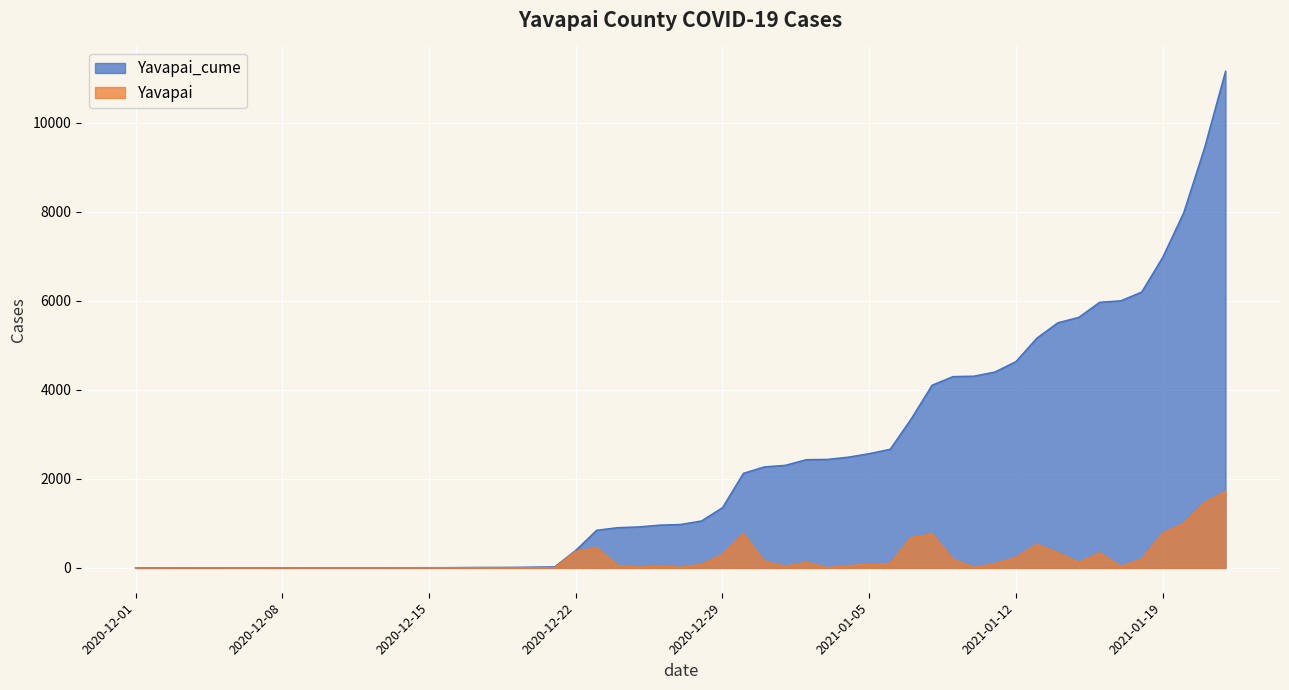

Read the Yavapai_cume value at 2020-12-17.

11